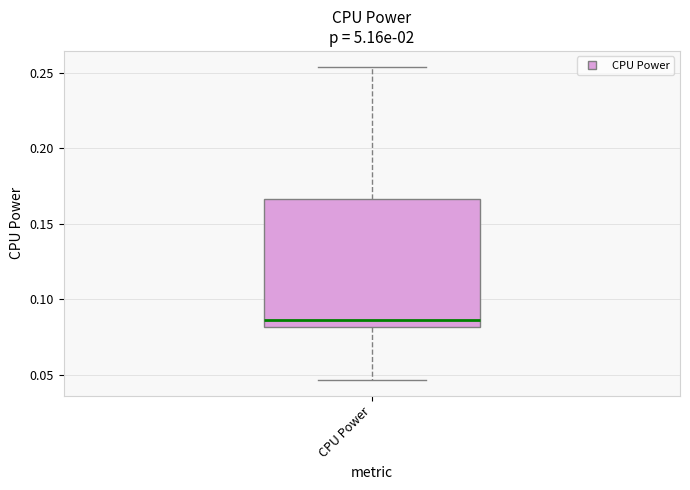

Where does the lower whisker of the box for CPU Power end on the y-axis? The values are not printed on the chart, so give them approximately, as read against the axis.

0.045